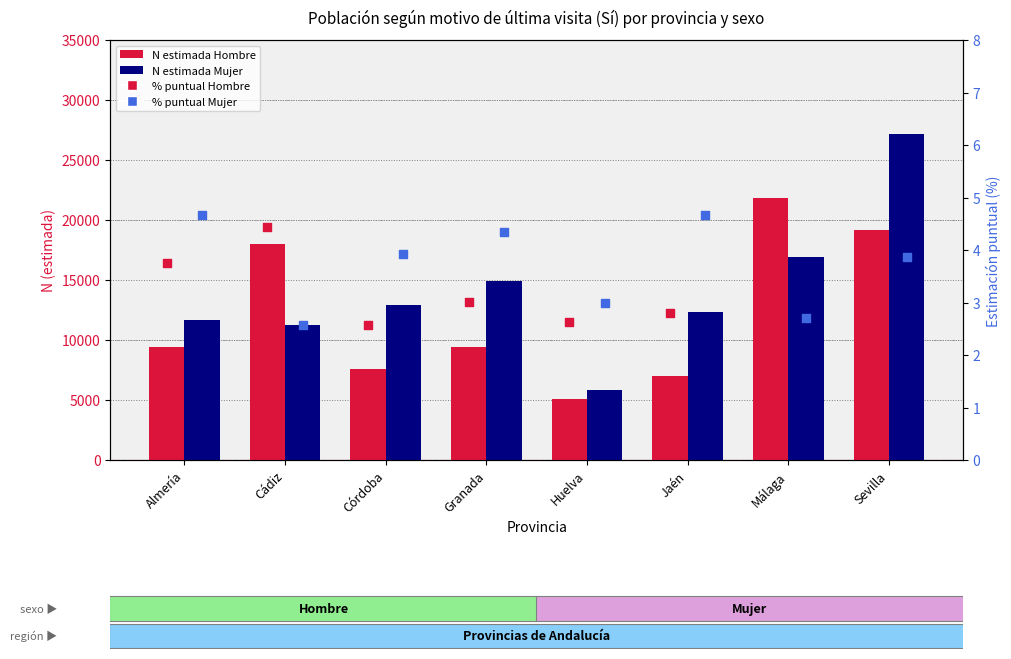

Which series reaches the maximum Y coordinate?

Mujer N (estimada)